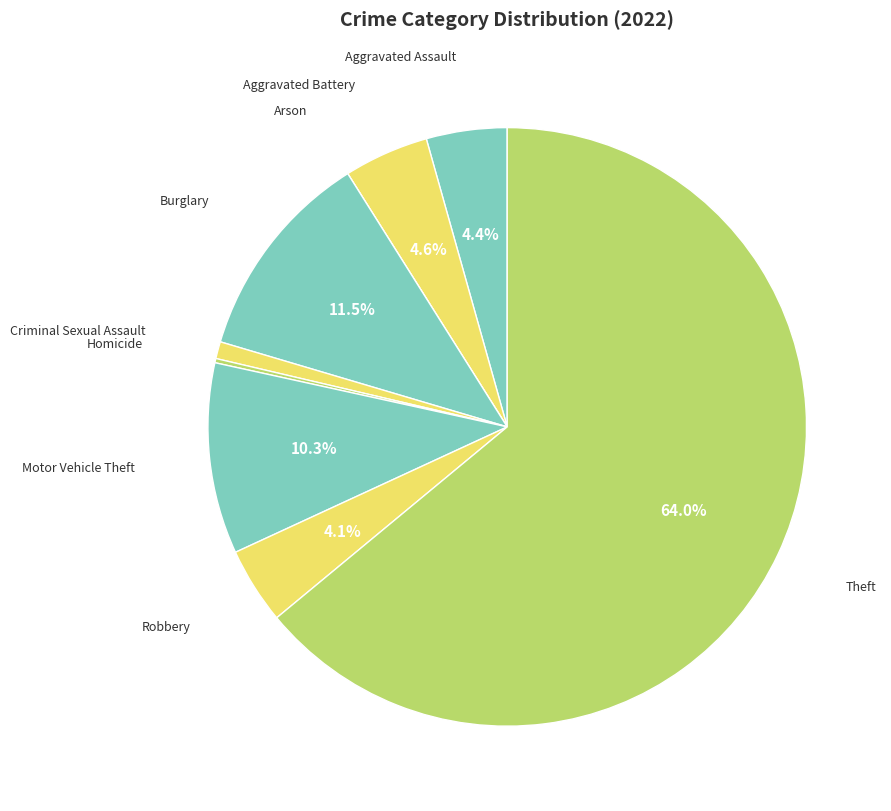

Is Theft the majority of the pie?

Yes